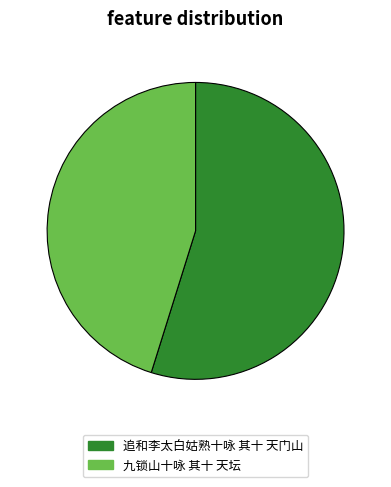

The 九锁山十咏 其十 天坛 slice represents 57% of the pie. True or false?

False